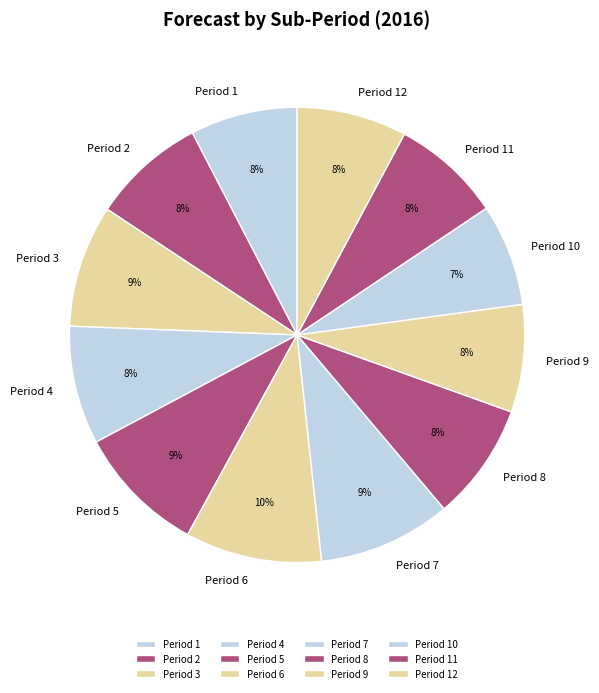

What percentage is the Period 9 slice, to the nearest percent?

8%